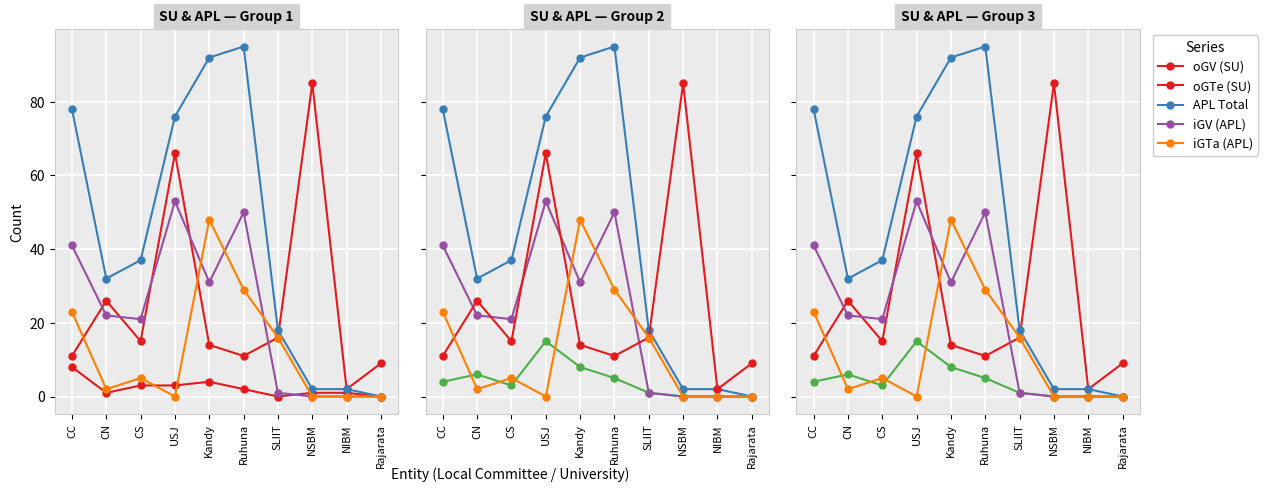

Is the value of iGTa (APL) at Ruhuna greater than the value of oGTa (APL) at CS?

Yes